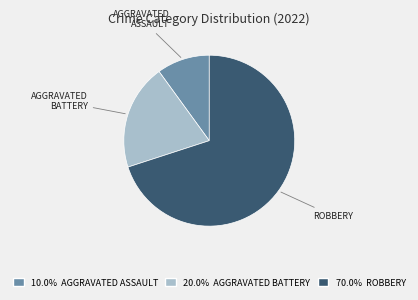

Does any single category account for the majority?

Yes